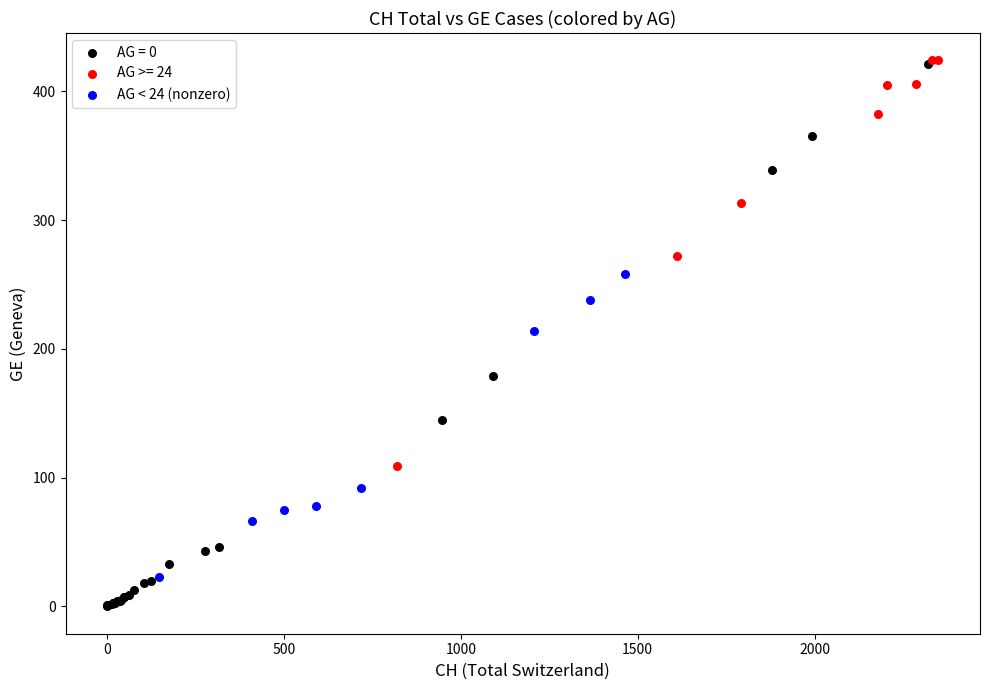

Which series has the largest Y range (max minus min)?

AG = 0